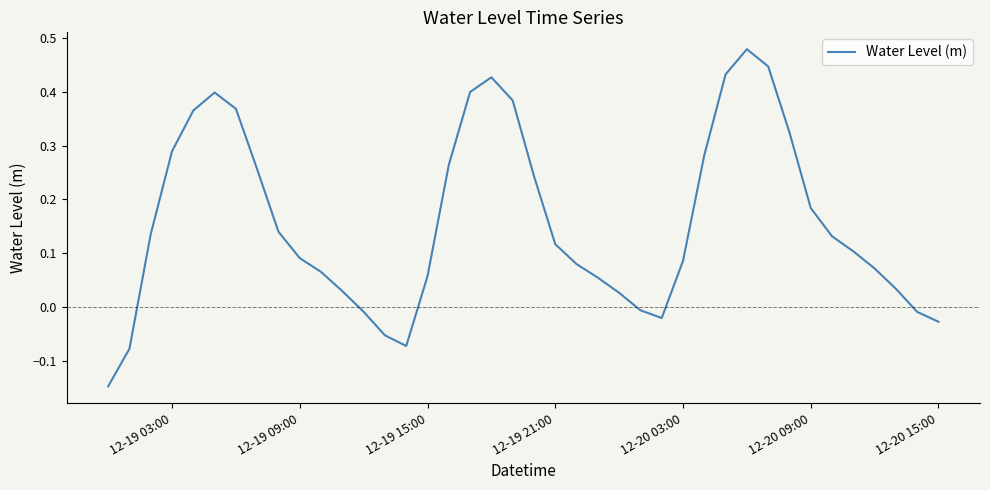

What is the difference between the maximum and minimum values?

0.6